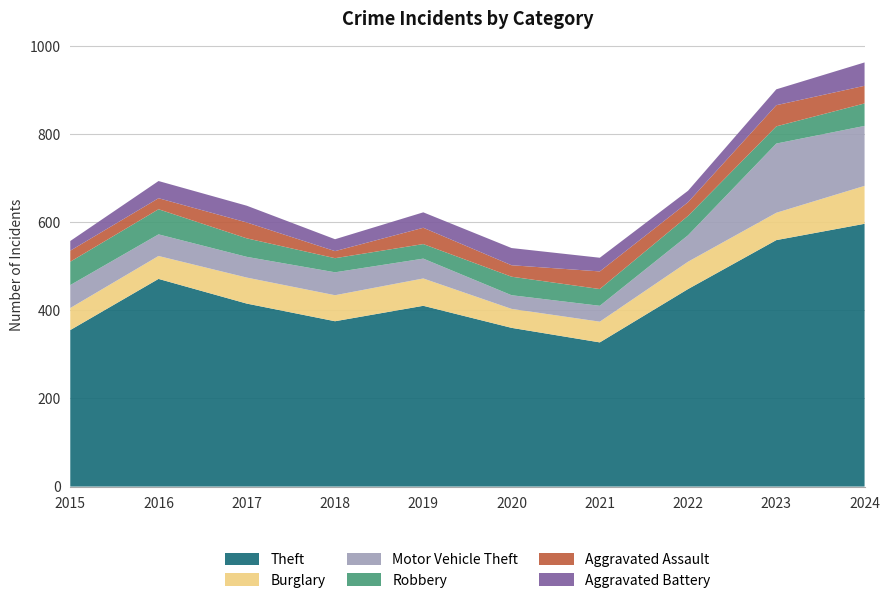

Reading left to right, what are all the values shown in this chart?

Theft: 2015=355	2016=471	2017=415	2018=375	2019=410	2020=360	2021=327	2022=448	2023=559	2024=596
Burglary: 2015=50	2016=52	2017=59	2018=59	2019=62	2020=43	2021=47	2022=62	2023=62	2024=86
Motor Vehicle Theft: 2015=52	2016=49	2017=47	2018=52	2019=45	2020=31	2021=36	2022=60	2023=157	2024=136
Robbery: 2015=53	2016=57	2017=42	2018=32	2019=33	2020=42	2021=38	2022=44	2023=39	2024=51
Aggravated Assault: 2015=25	2016=25	2017=36	2018=16	2019=37	2020=26	2021=40	2022=31	2023=48	2024=40
Aggravated Battery: 2015=22	2016=39	2017=38	2018=27	2019=35	2020=39	2021=31	2022=26	2023=36	2024=53